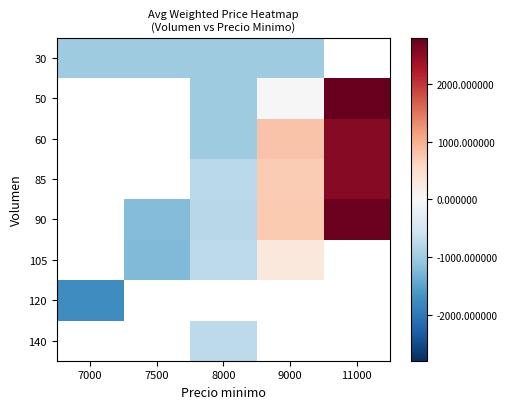

The value of 85 at 9000 is 701.0. True or false?

True